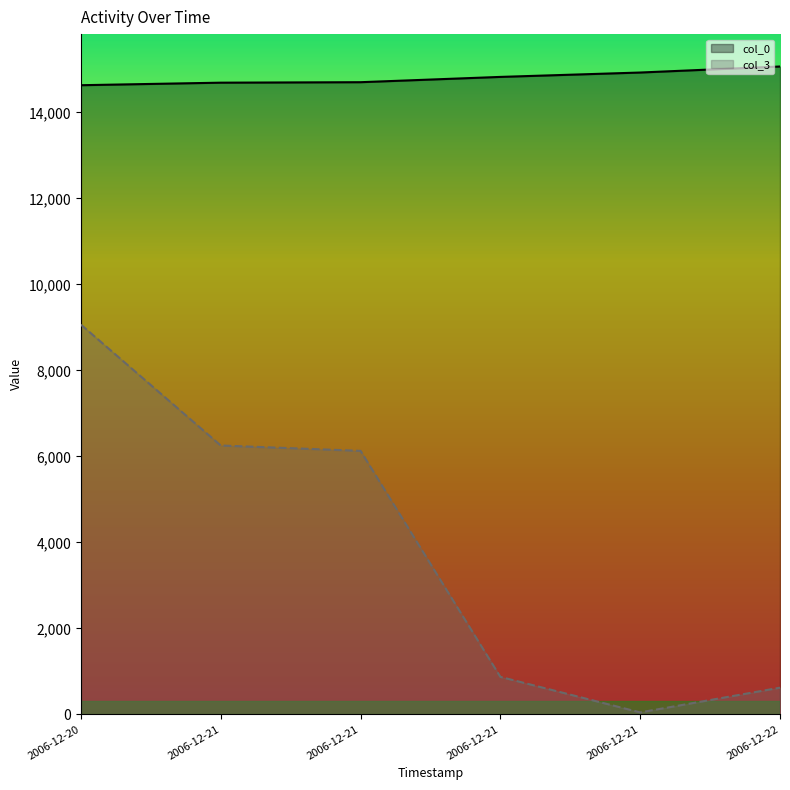

How many distinct data groups are displayed?

2